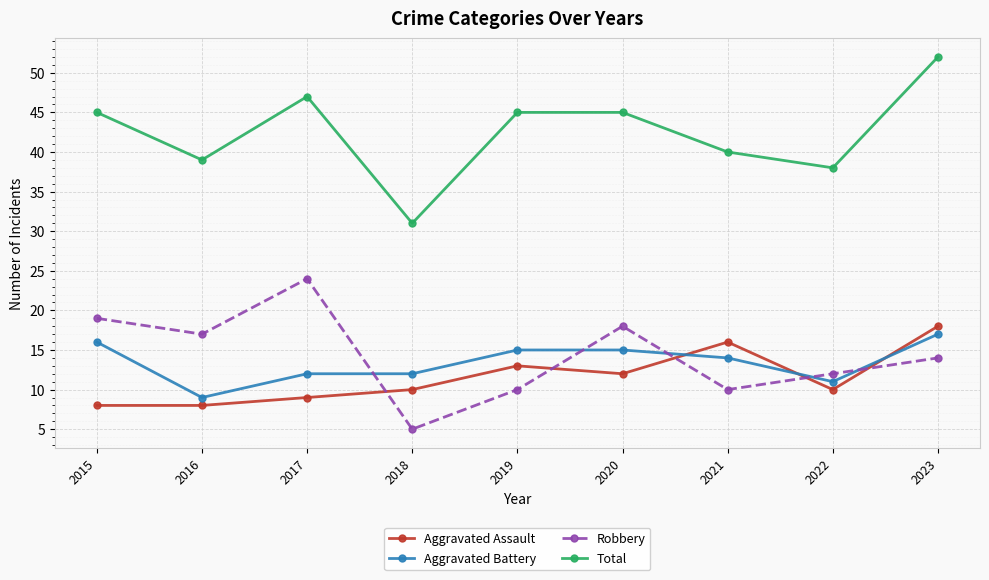

What are all the series names shown in the legend?

Aggravated Assault, Aggravated Battery, Robbery, Total